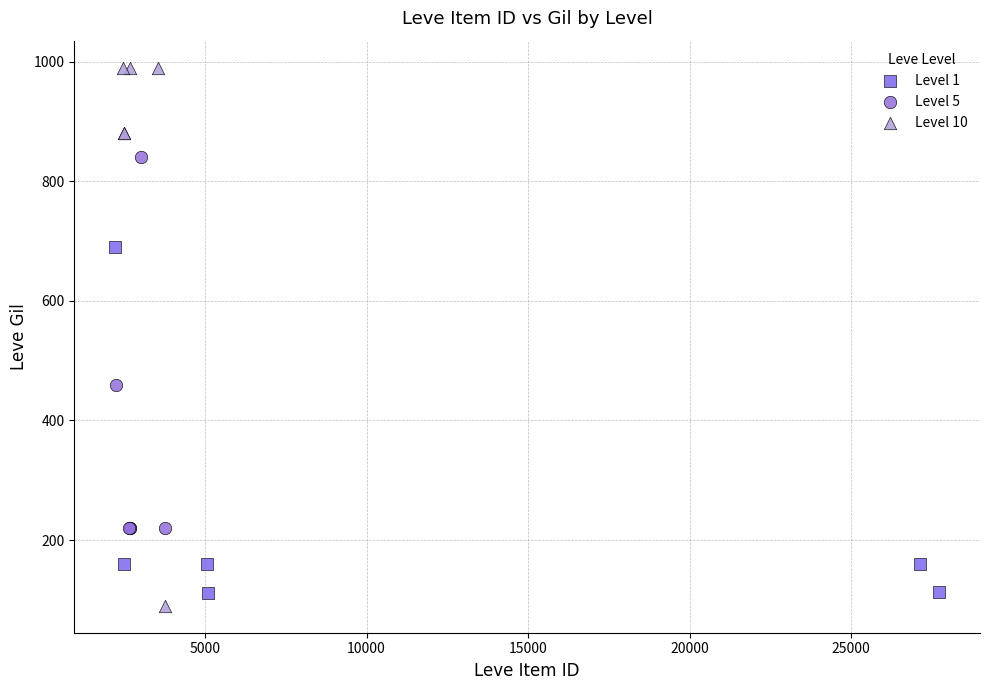

Which series contains the lowest Y value?

Level 10